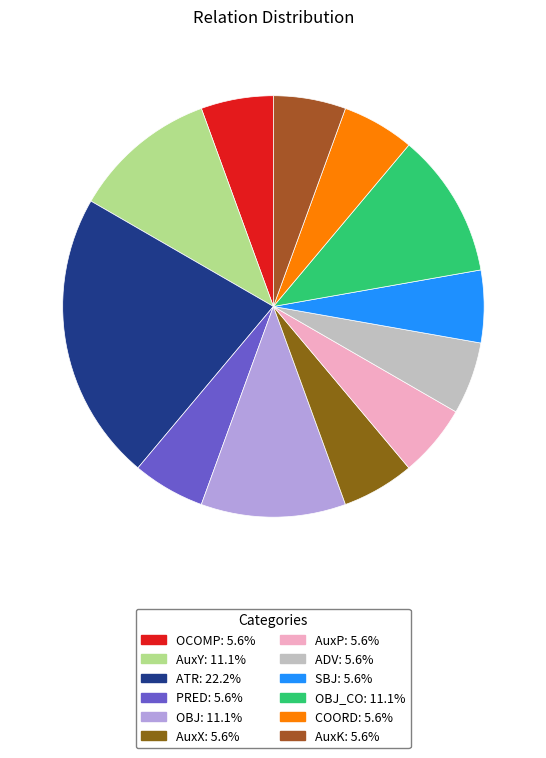

Count the number of slices in the pie.

12